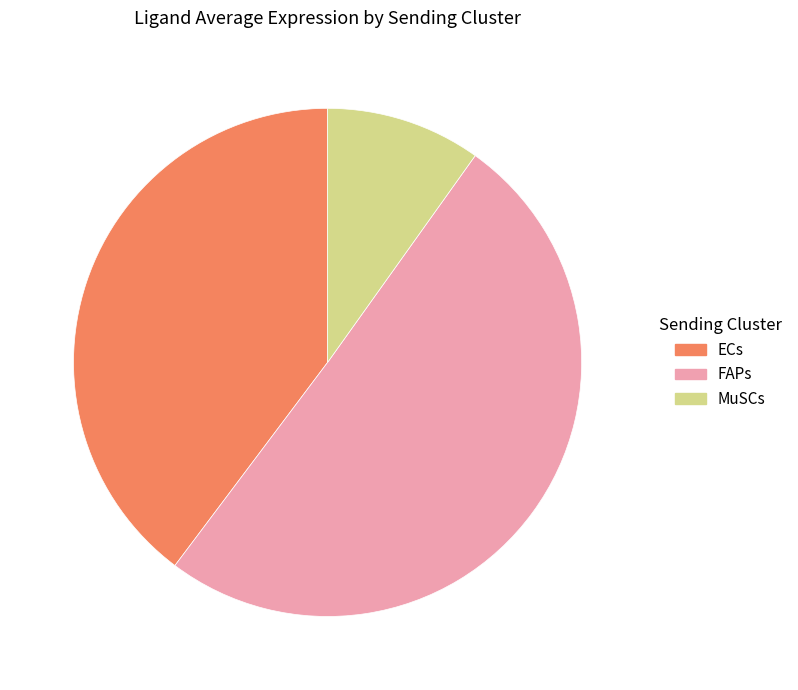

Is there a majority slice in this chart?

Yes